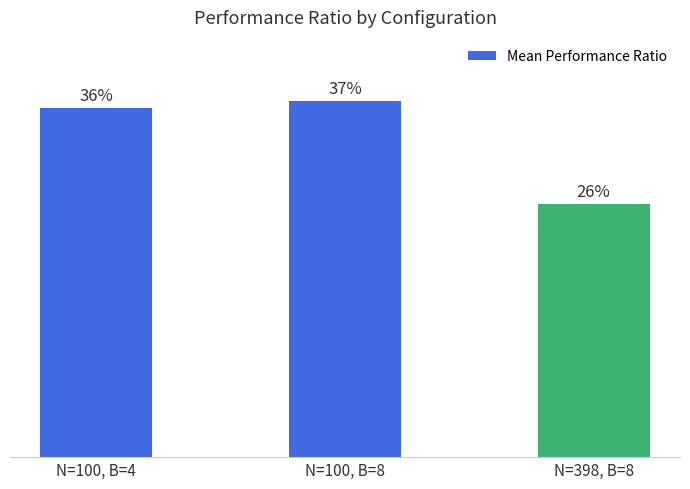

Between N=100, B=8 and N=100, B=4, which is larger?

N=100, B=8